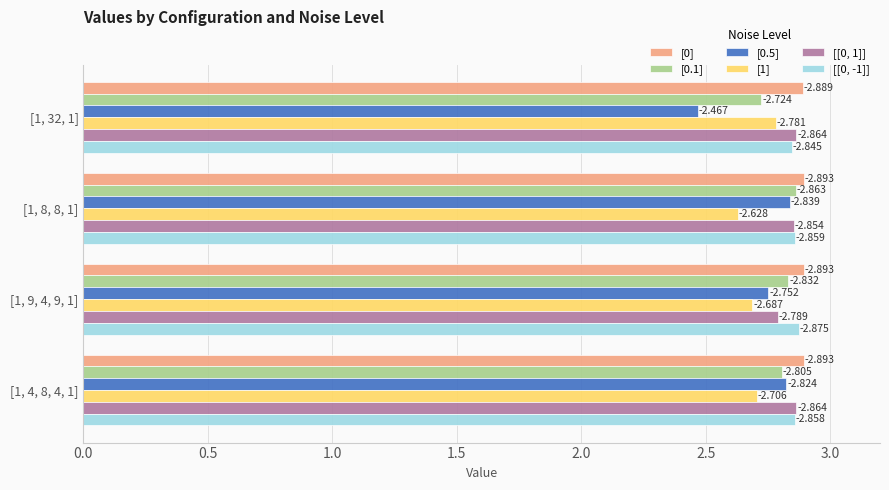

What are all the series names shown in the legend?

[0], [0.1], [0.5], [1], [[0, 1]], [[0, -1]]